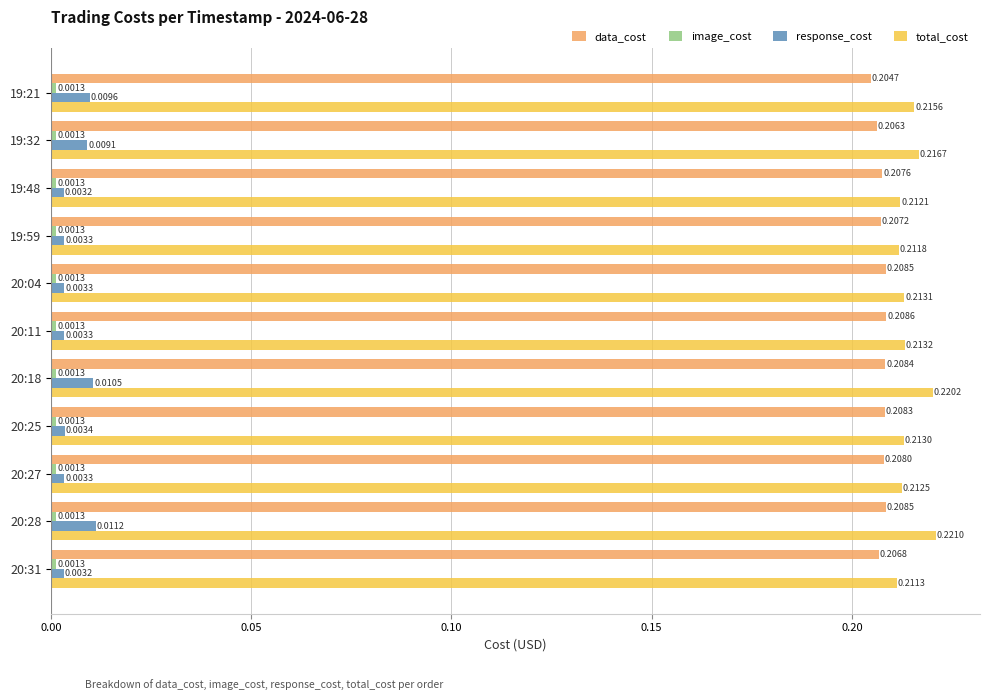

What is the sum of the data_cost values at 19:59 and 20:25?

0.4